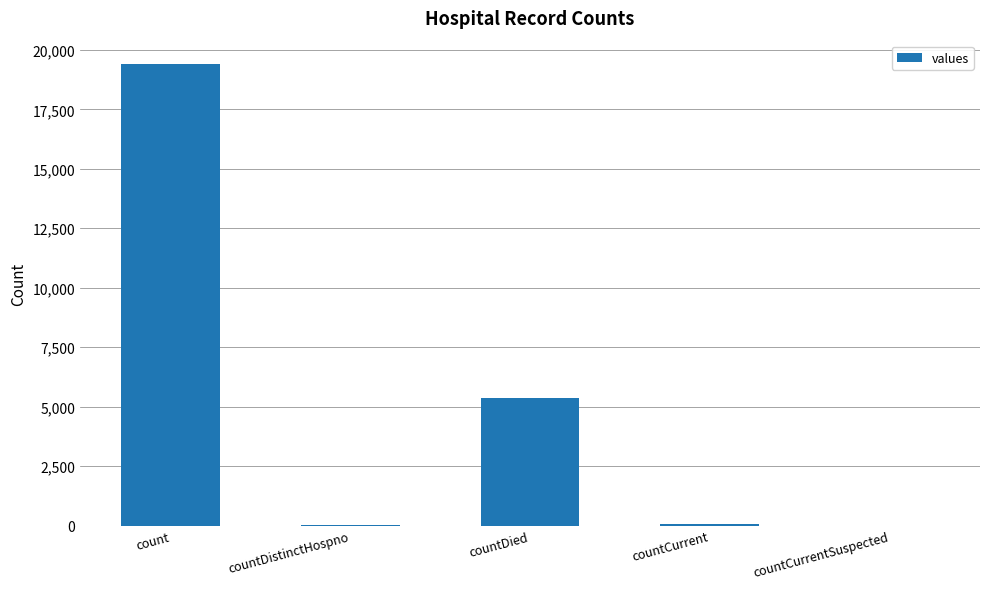

At which label is the value closest to 9710?

countDied